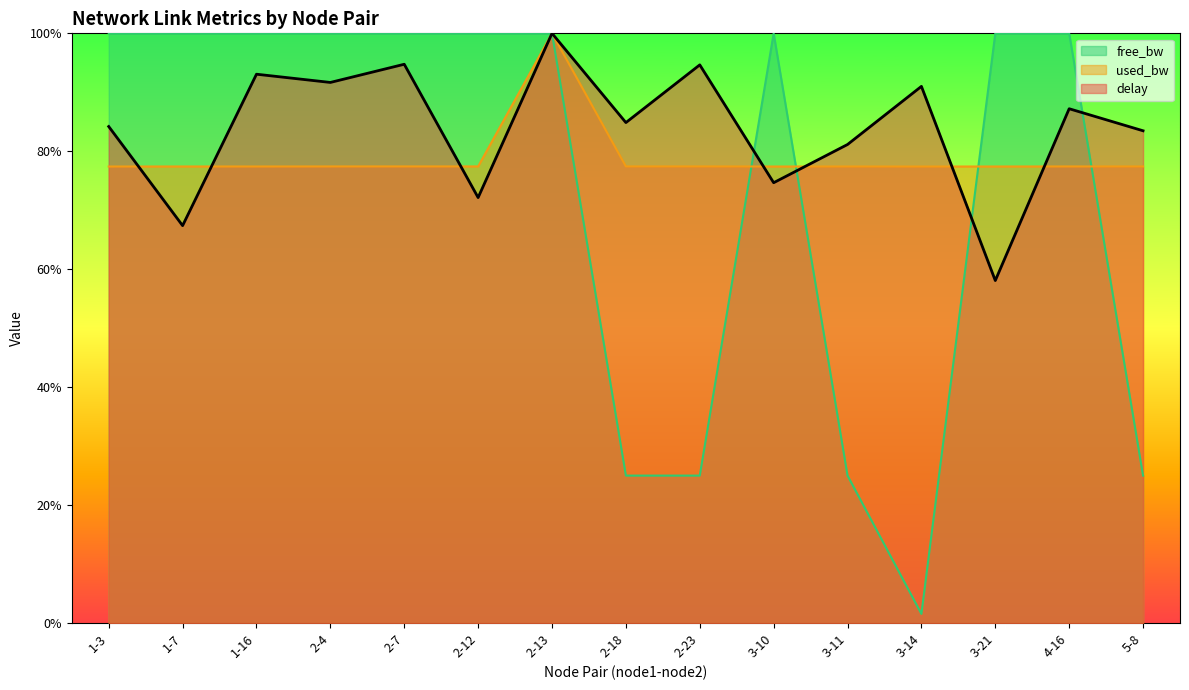

True or false: delay has a value of 67.4 at 1-7.

True